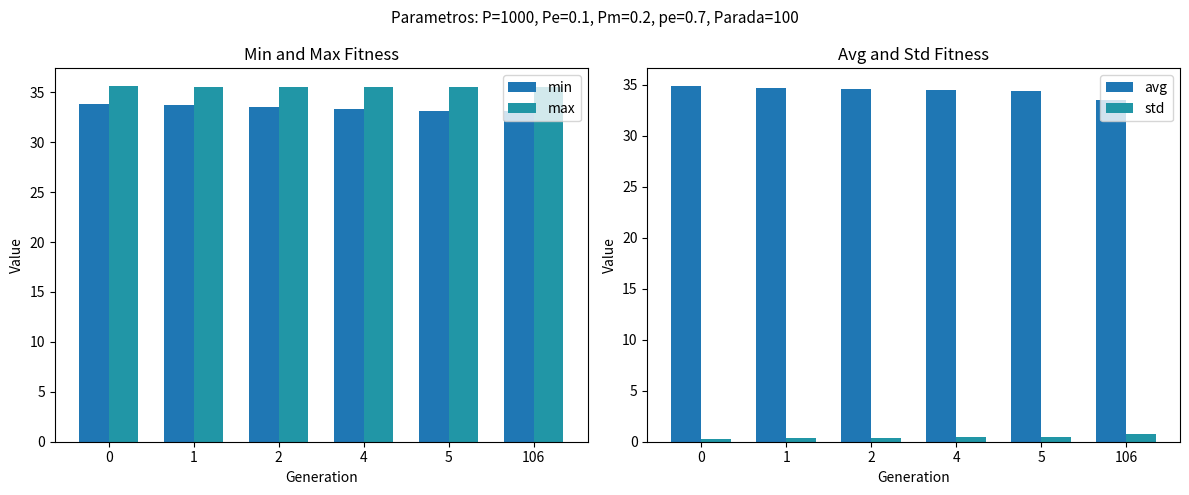

What is the approximate value of max at 1?

35.5